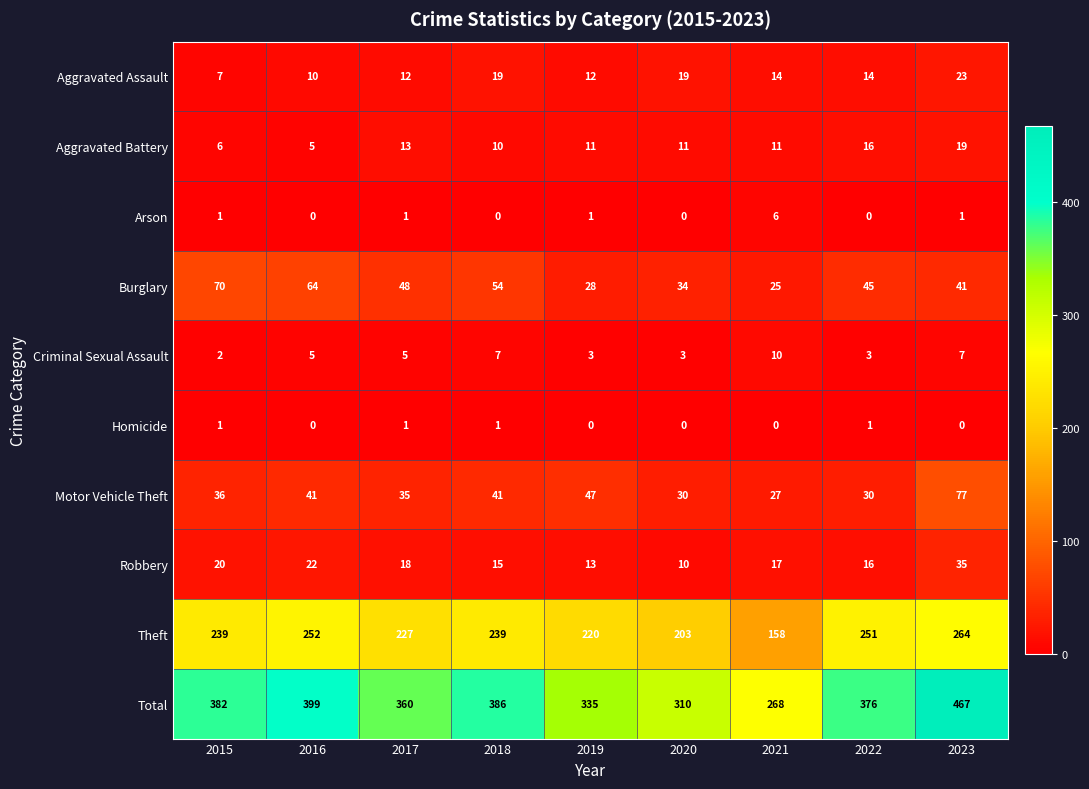

What is the difference between the maximum and minimum values in the Arson series?

6